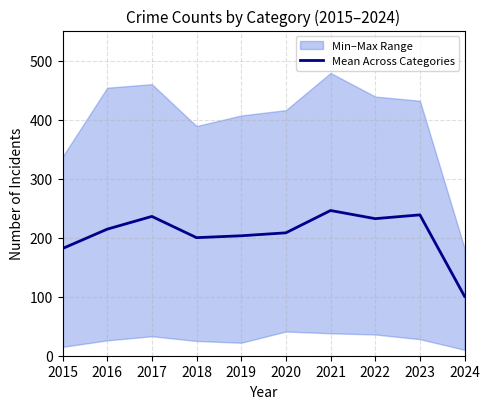

How many data points are above 214?

5